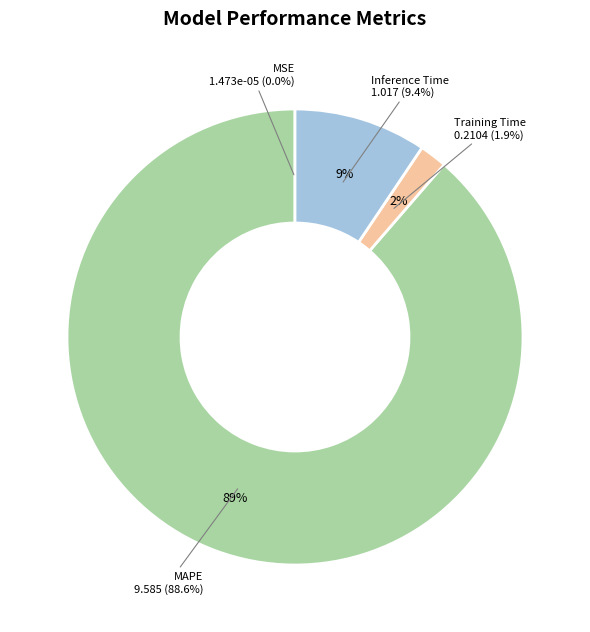

The Training Time slice represents 2% of the pie. True or false?

True